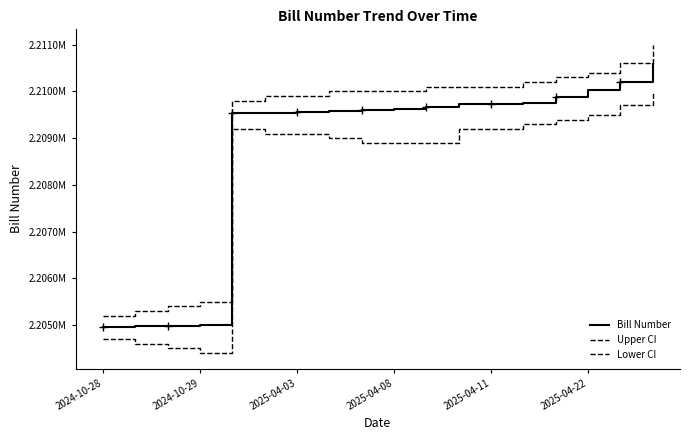

Reading left to right, list all the values displayed in this chart.

Bill Number: 2204968	2204978	2204983	2204992	2209549	2209550	2209554	2209590	2209600	2209632	2209658	2209723	2209728	2209743	2209874	2210029	2210197	2210593
Upper CI: 2205200	2205300	2205400	2205500	2209800	2209900	2209900	2210000	2210000	2210000	2210100	2210100	2210100	2210200	2210300	2210400	2210600	2211000
Lower CI: 2204700	2204600	2204500	2204400	2209200	2209100	2209100	2209000	2208900	2208900	2208900	2209200	2209200	2209300	2209400	2209500	2209700	2210000